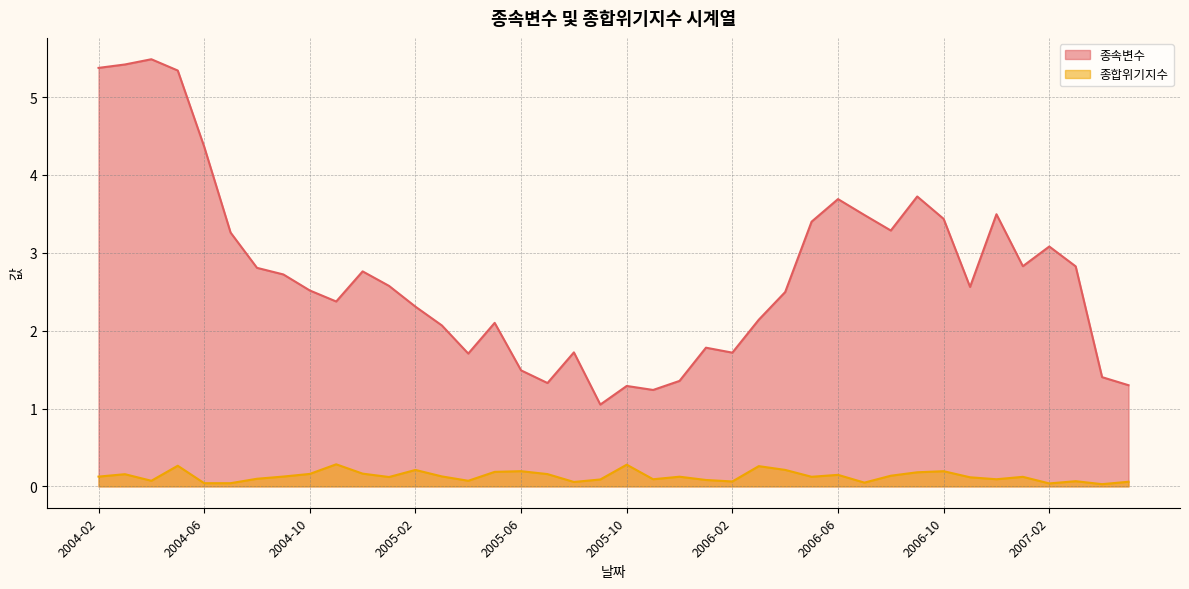

Rank the series by their maximum value, from lowest to highest.

종합위기지수, 종속변수